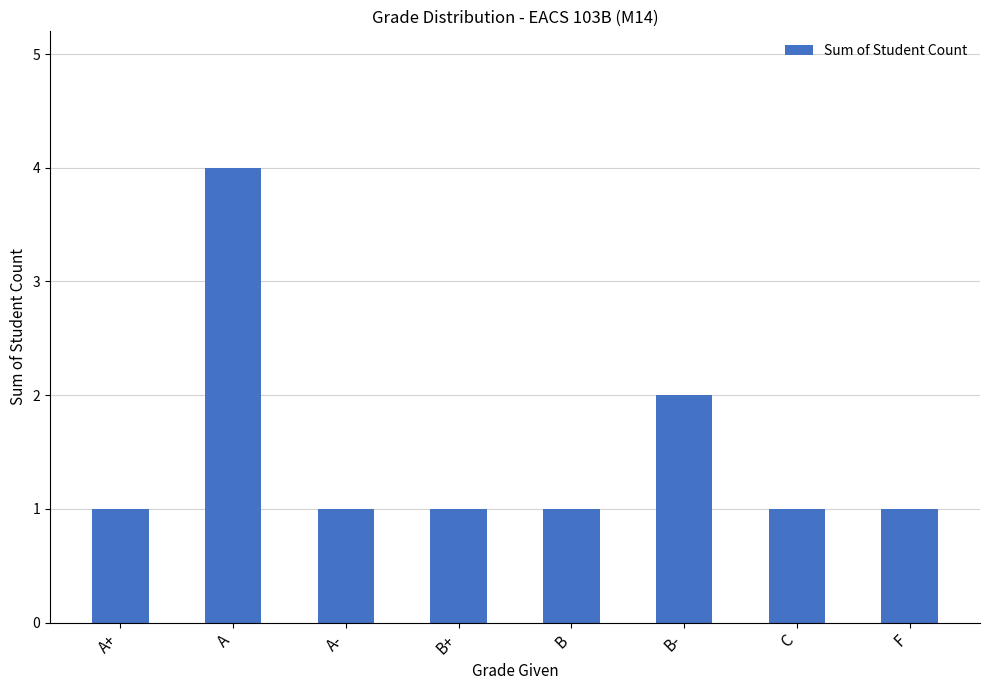

What is the label of the 3rd bar from the right?

B-